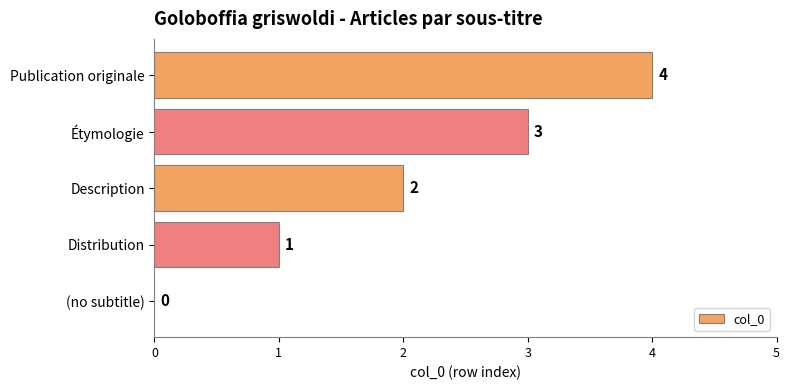

True or false: the data shows 0 at (no subtitle).

True